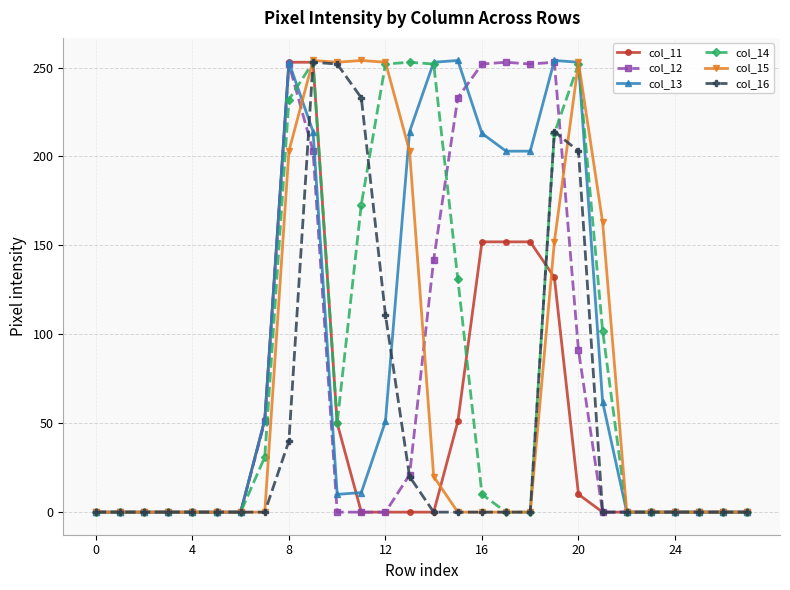

True or false: col_11 and col_15 cross at least once.

True